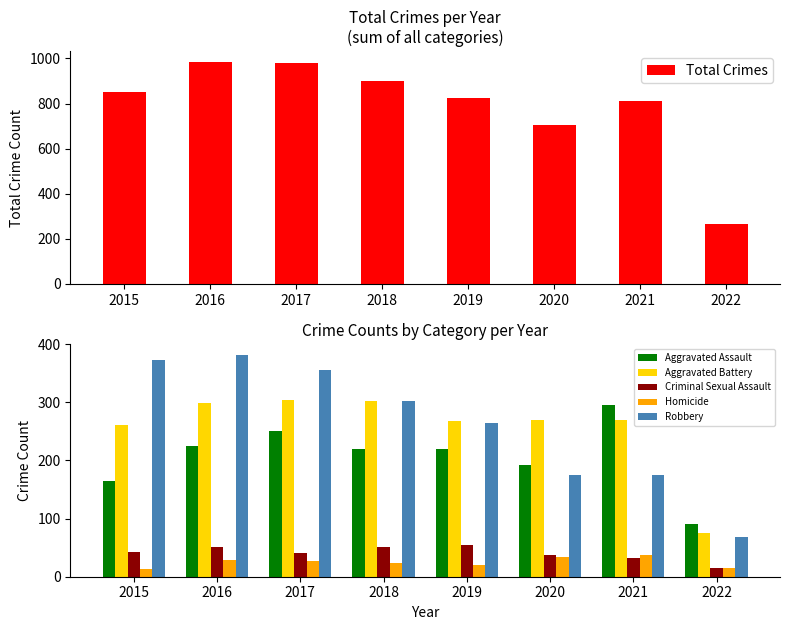

What is the minimum value shown in the chart?

13